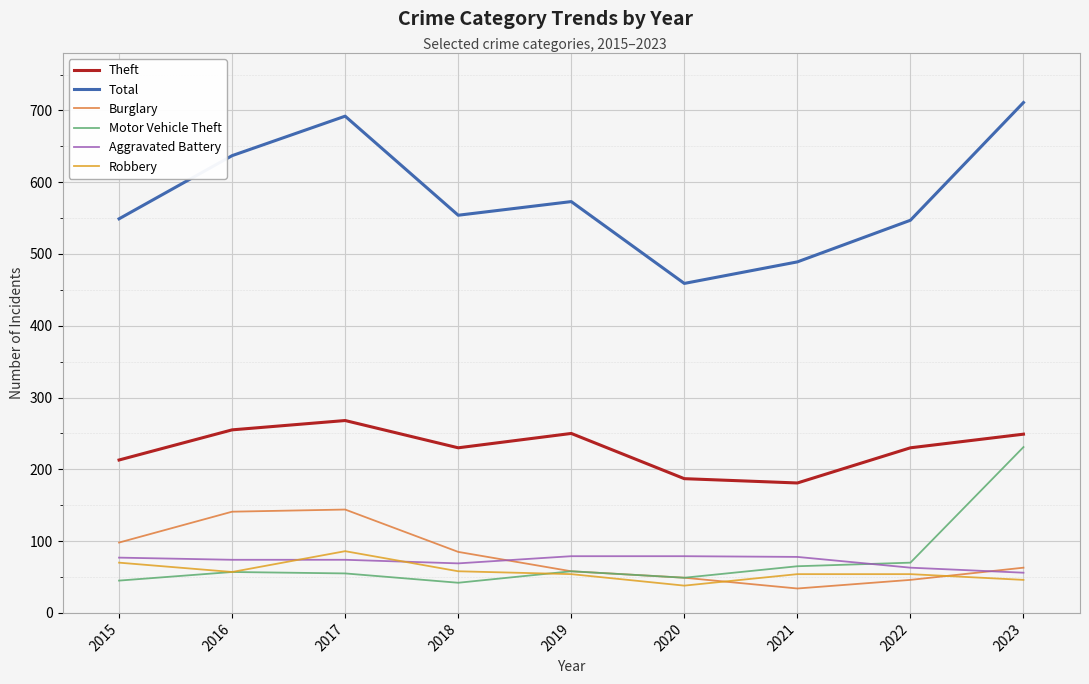

The value of Motor Vehicle Theft at 2020 is 49. True or false?

True